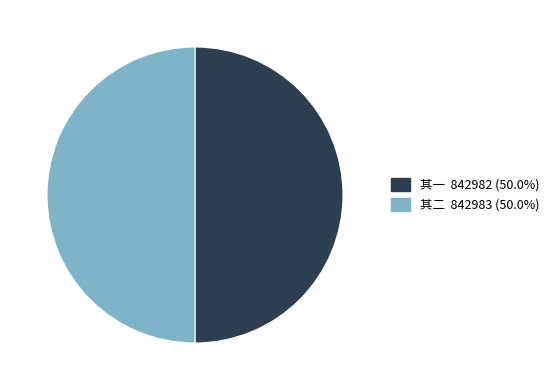

To the nearest percent, what is the average slice percentage?

50%